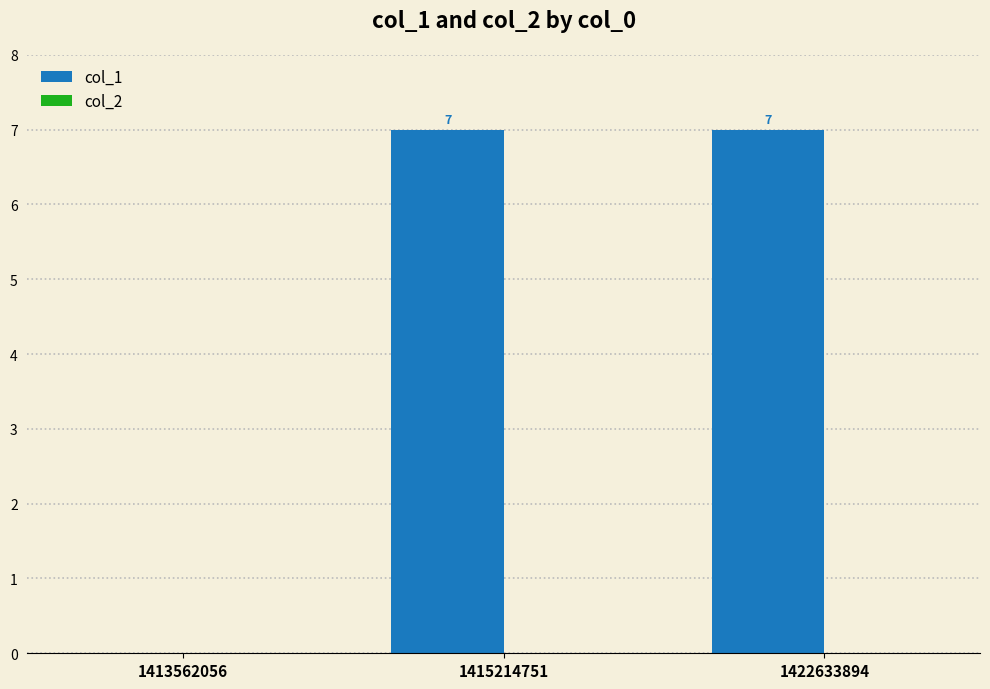

How many values are above zero?

2